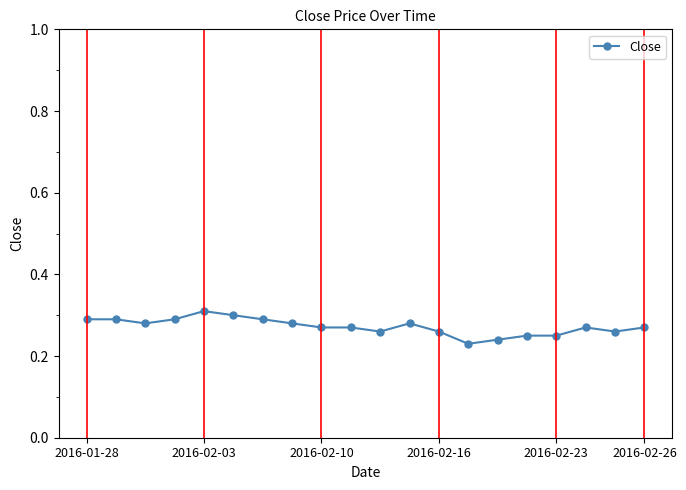

Count the values in the range 0 to 1.

20